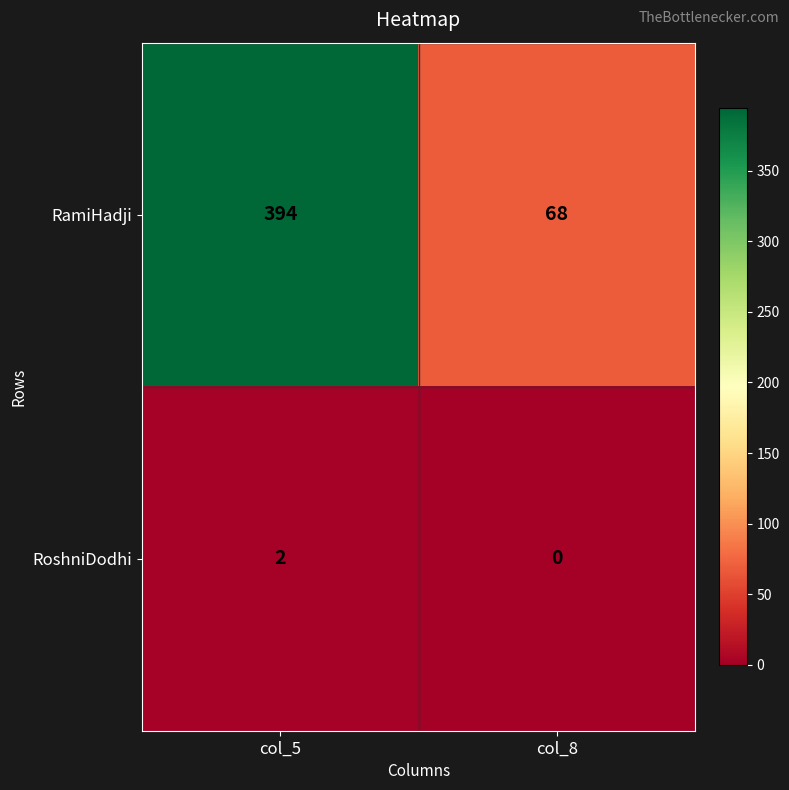

At which label does RamiHadji reach its minimum?

col_8